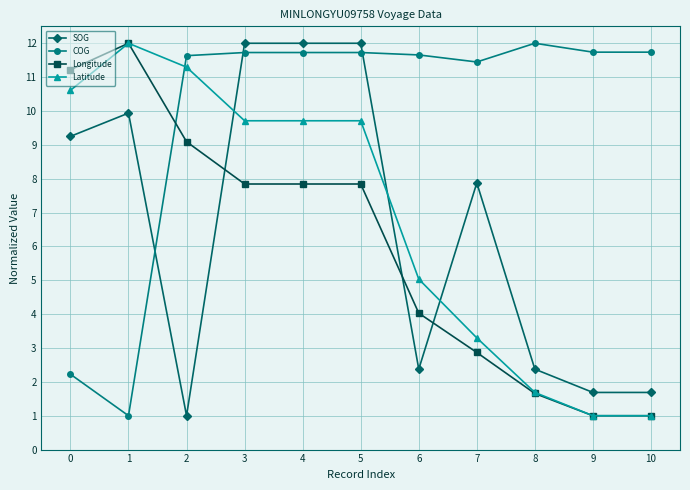

How many data points in COG are less than 11?

2